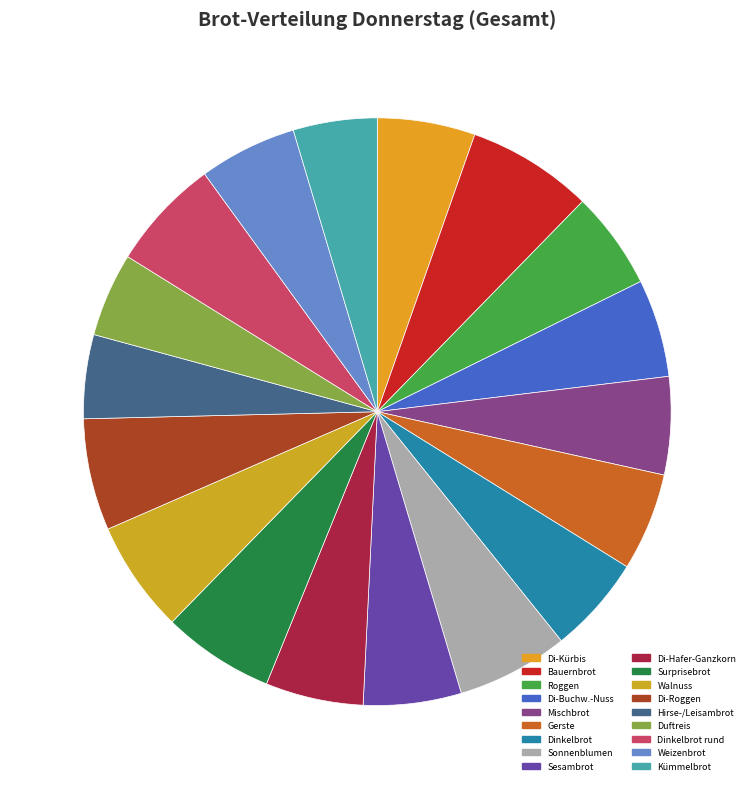

Does any single category account for the majority?

No